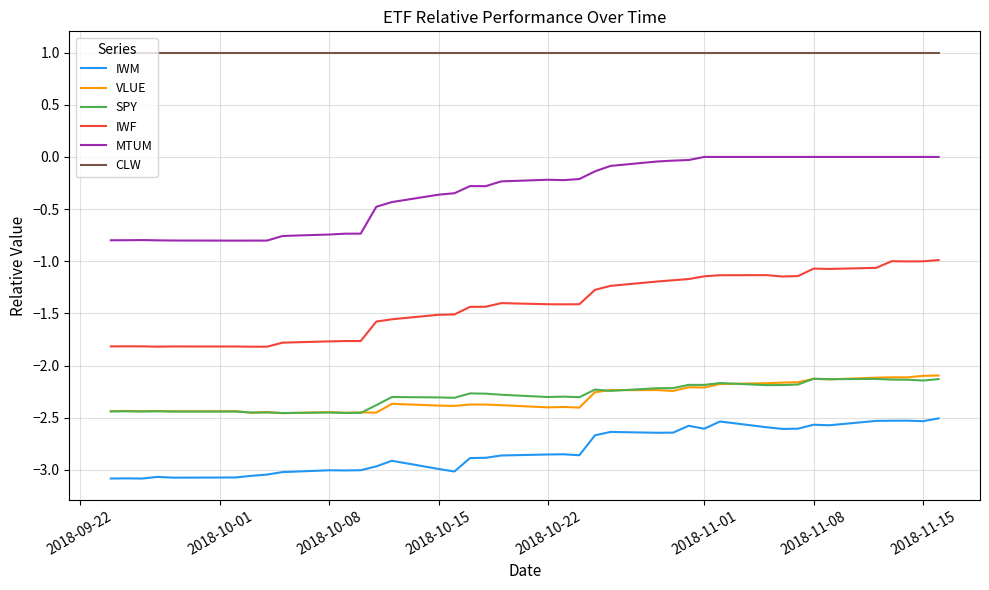

What is the lowest value of the CLW series?

1.0